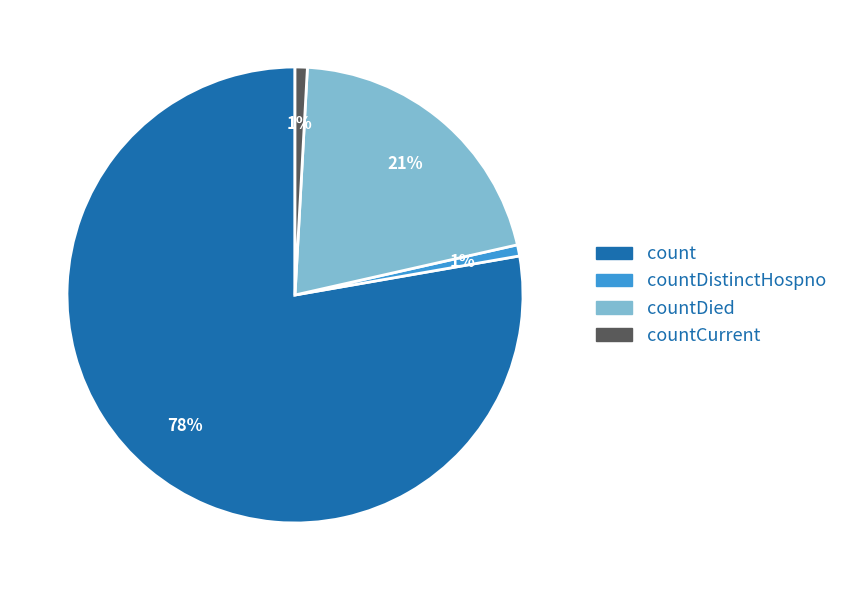

To the nearest percent, what is the average slice percentage?

25%